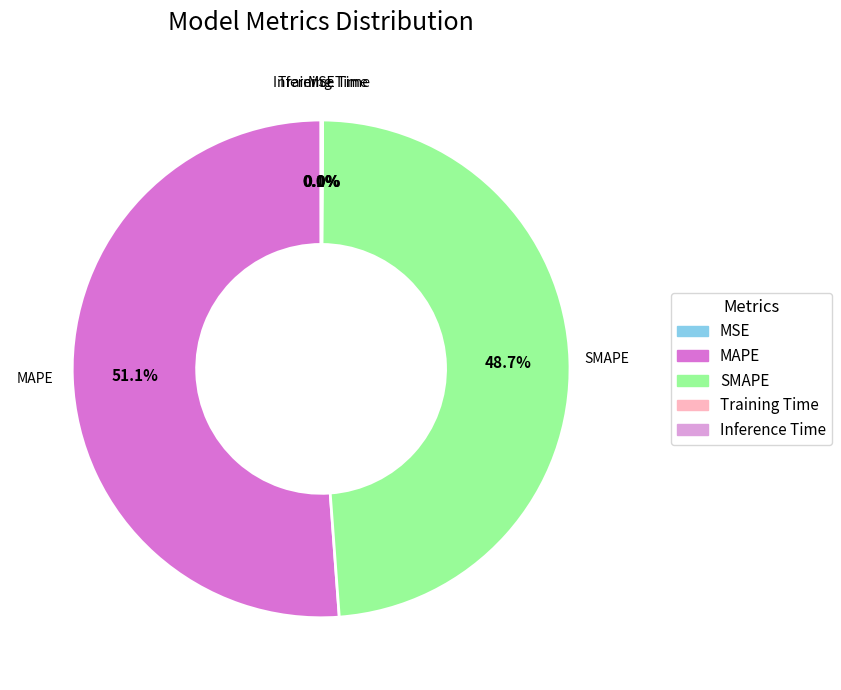

Is there any slice that represents more than half of the pie?

Yes